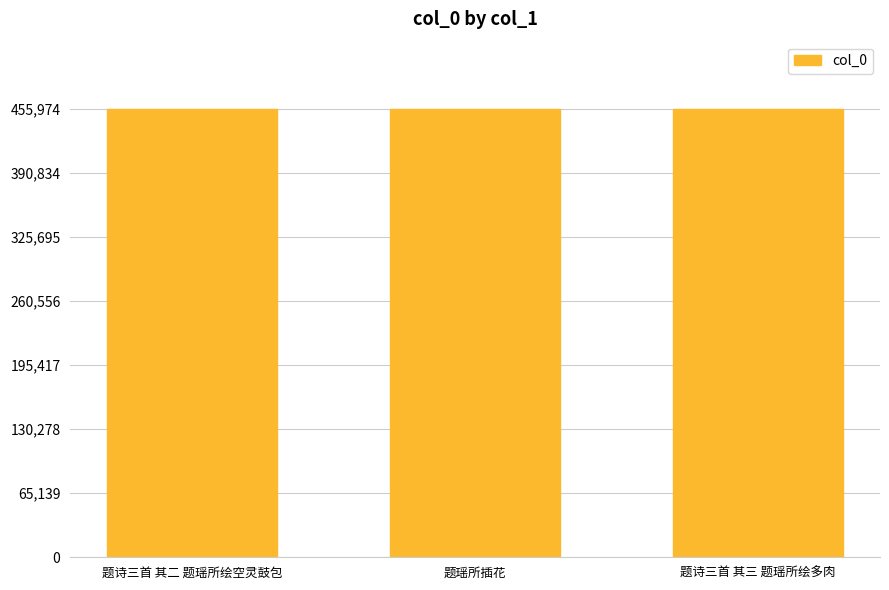

What is the ratio of the value at 题诗三首 其三 题瑶所绘多肉 to the value at 题瑶所插花?

1.0